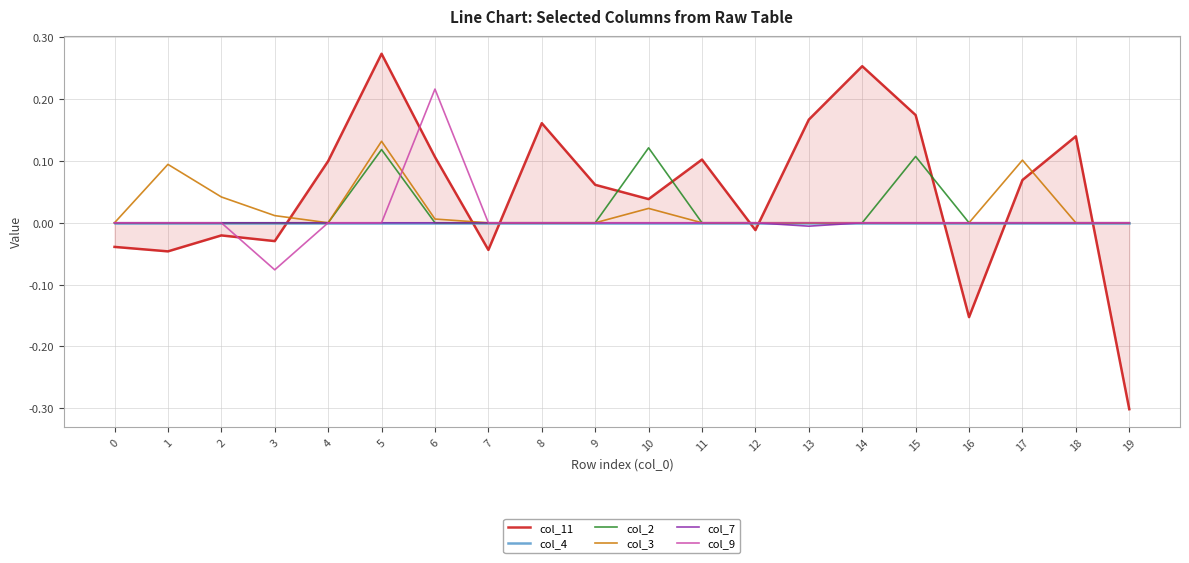

The value of col_4 at 17 is 0.0. True or false?

True